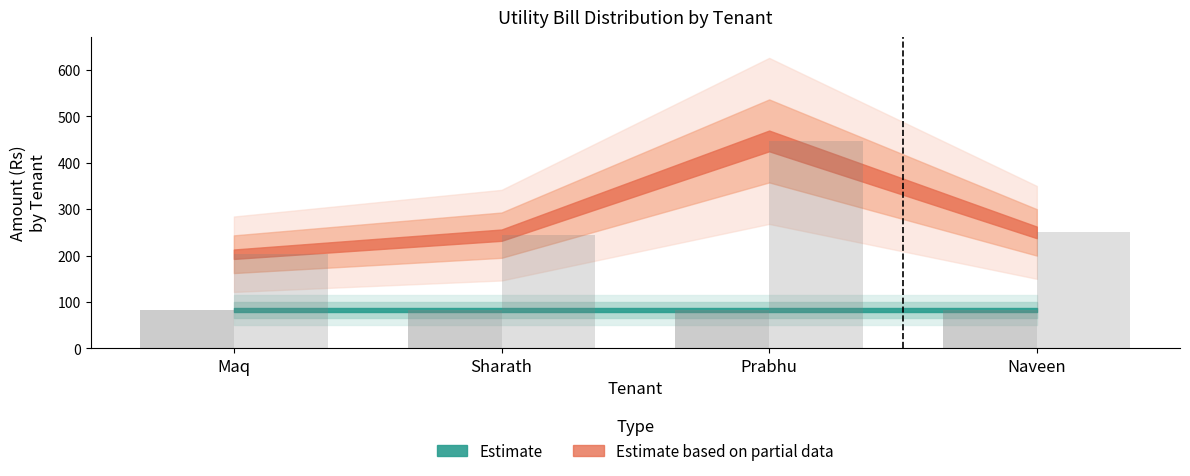

Which label corresponds to the smallest value in the chart?

Maq